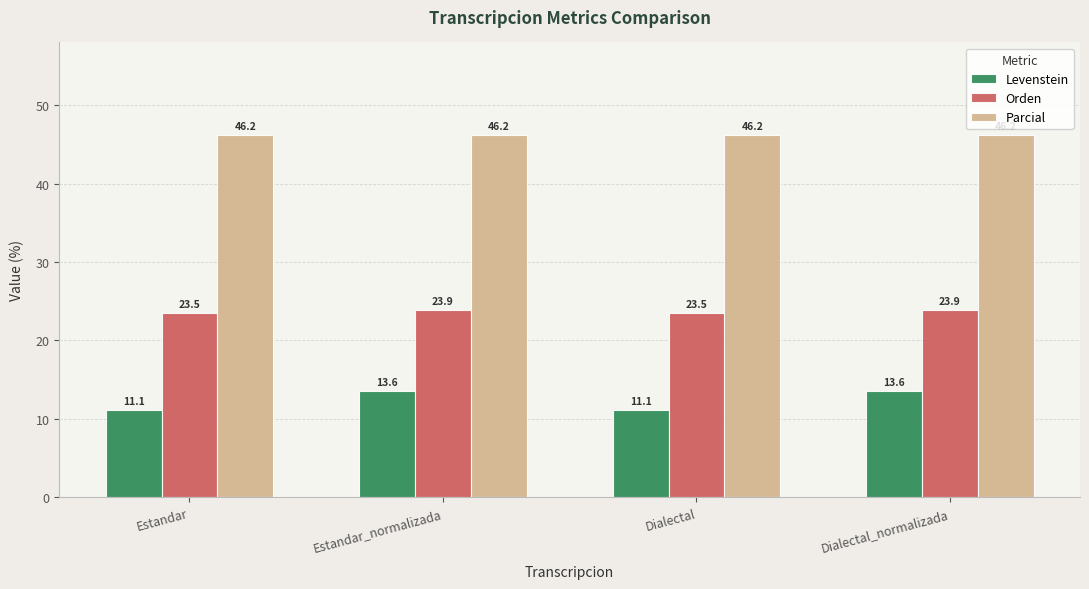

Read the Orden value at Estandar.

23.5